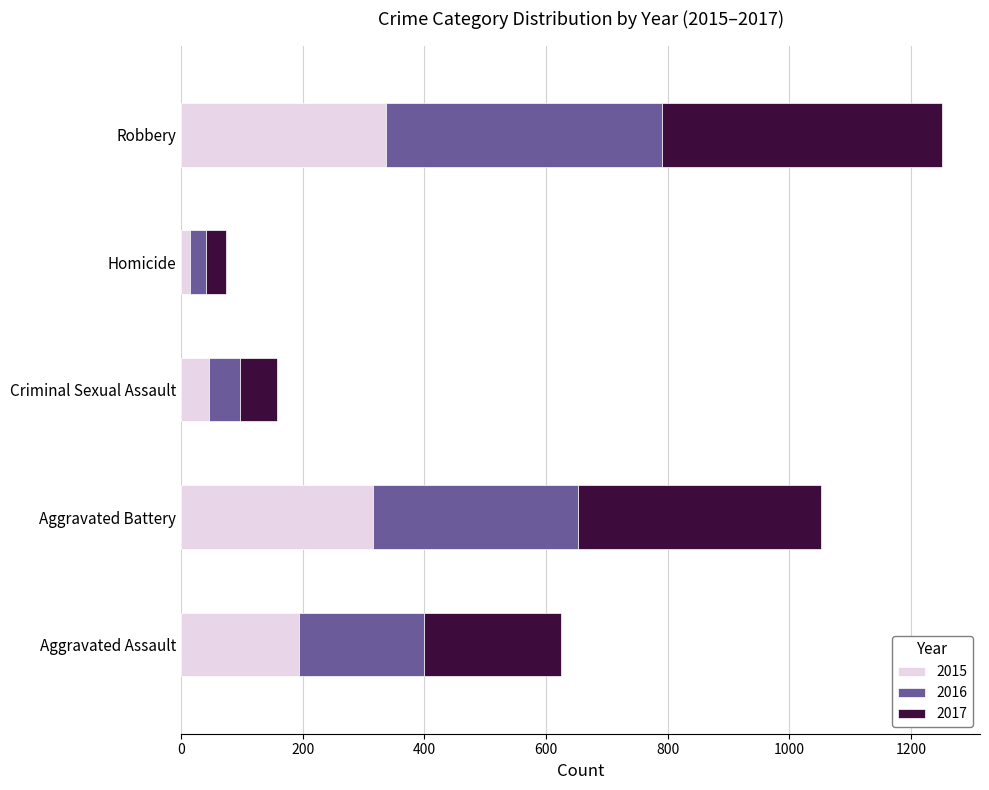

What is the total value across all series at Aggravated Assault?

624